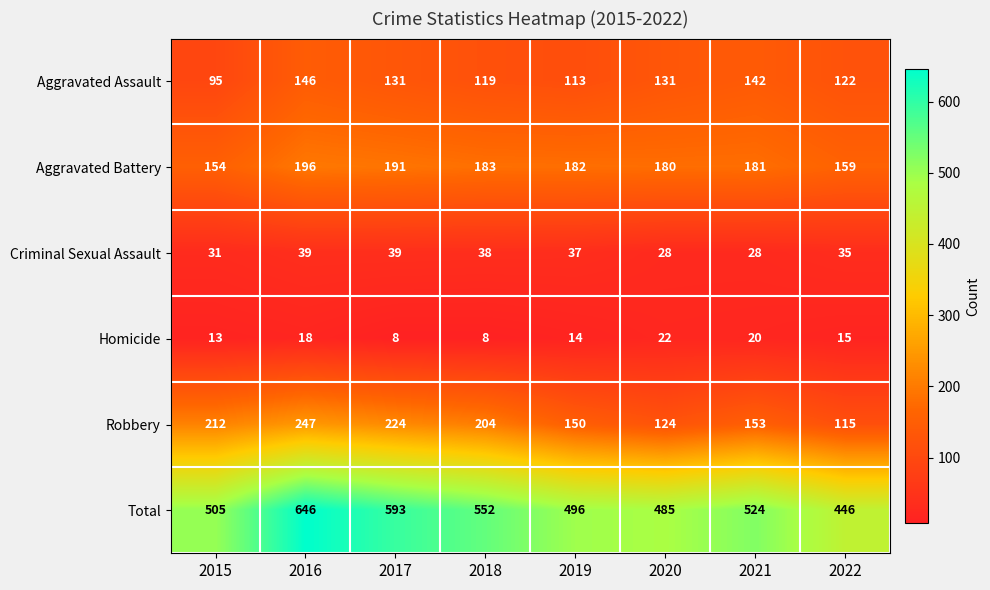

What is the spread (max minus min) of values at 2020?

463